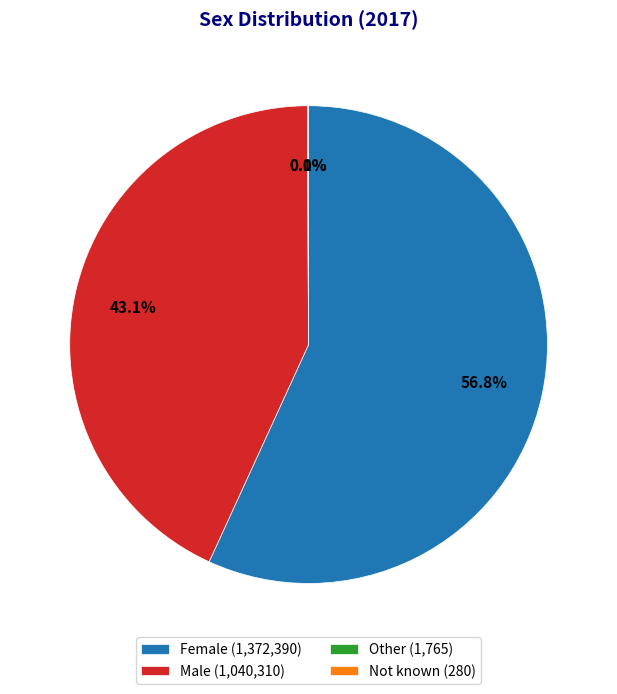

What is the ratio of the value at Male (1,040,310) to the value at Female (1,372,390)?

0.8